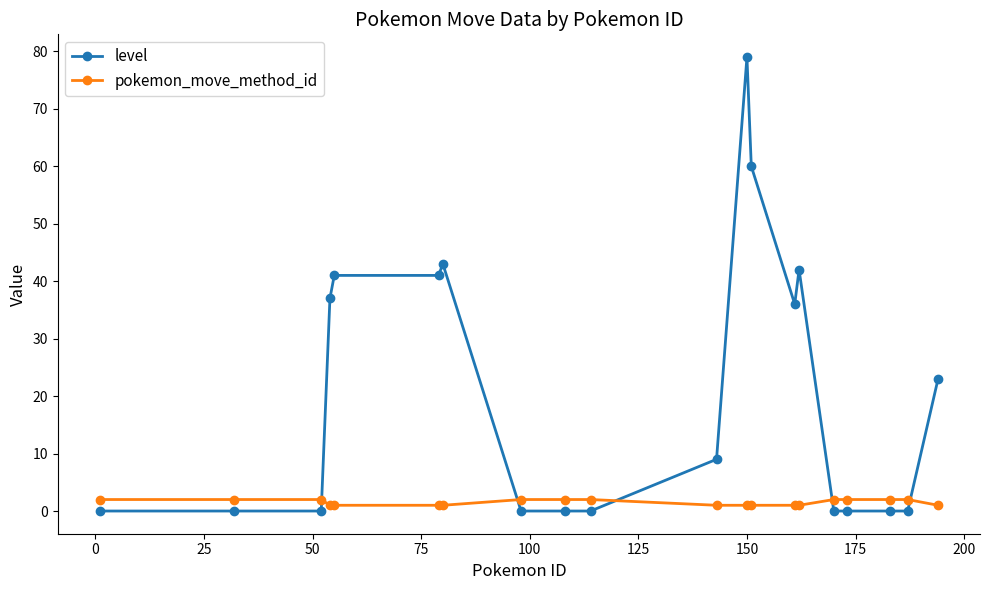

List the series in order of their overall mean, highest first.

level, pokemon_move_method_id